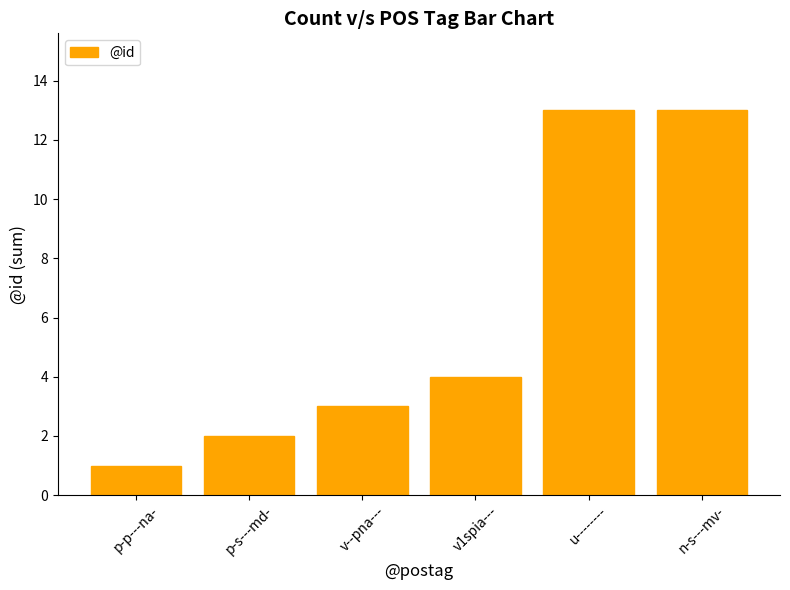

What is the minimum value shown in the chart?

1